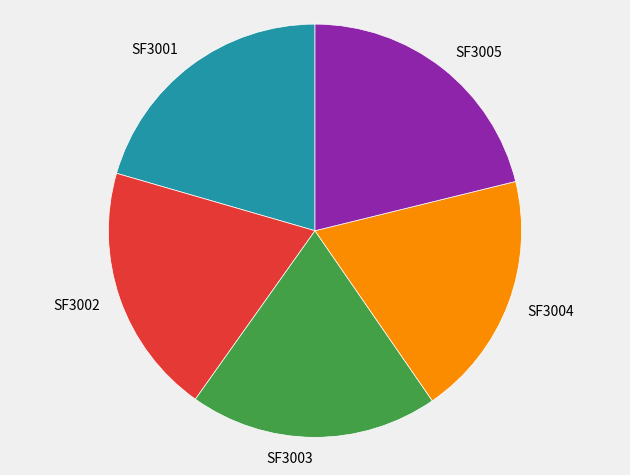

Is there any slice that represents more than half of the pie?

No